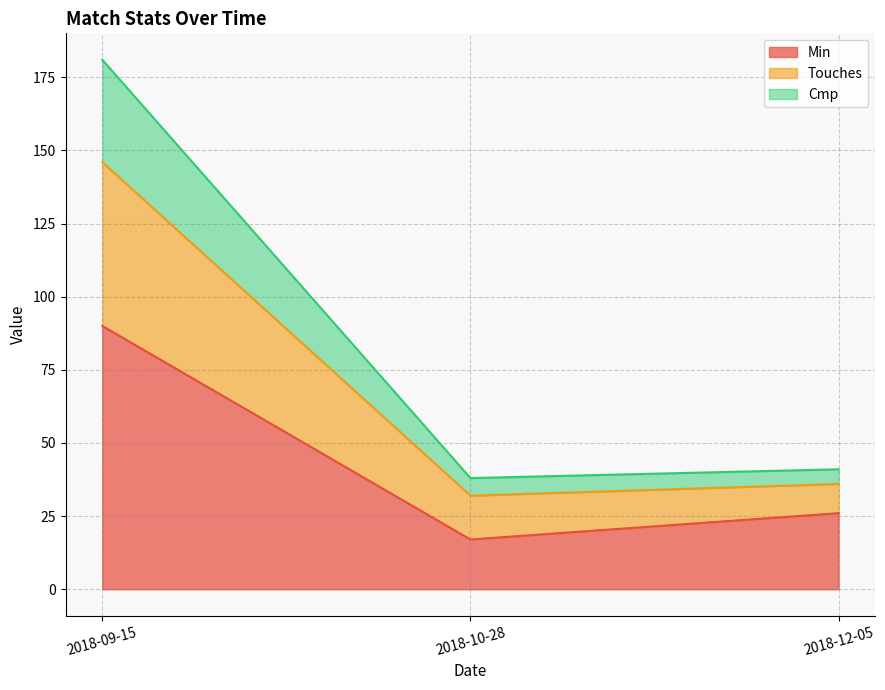

Reading left to right, what are the values for Min?

90	17	26